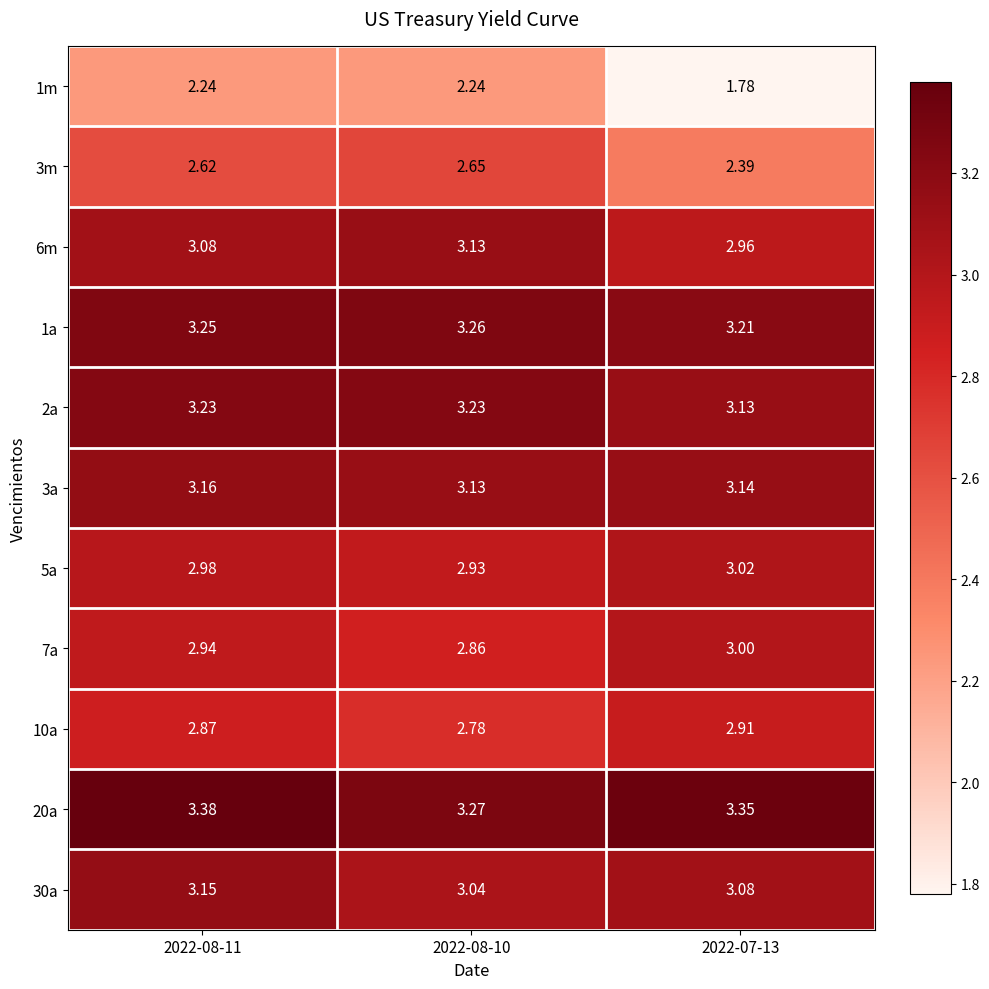

How many data points does each series have?

3